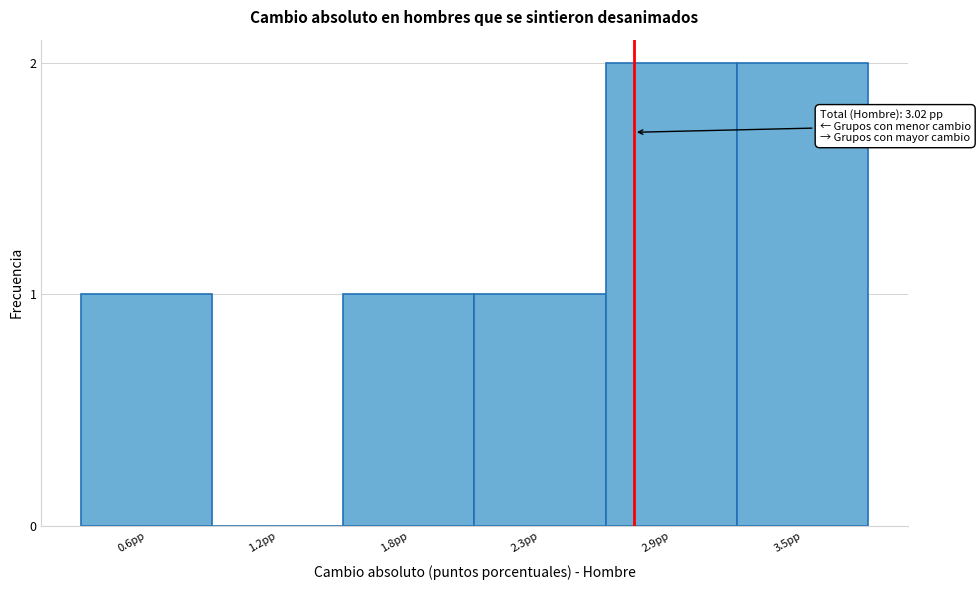

Reading left to right, extract all data points from this chart.

0.6pp=1	1.2pp=0	1.8pp=1	2.3pp=1	2.9pp=2	3.5pp=2